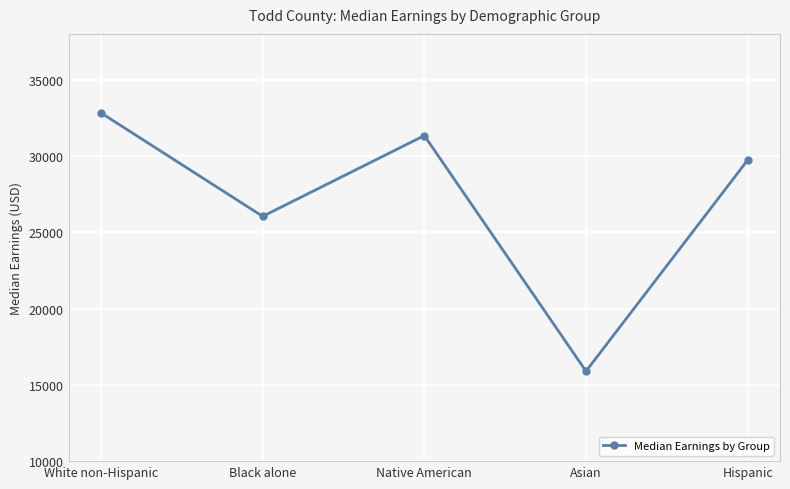

True or false: the data shows 32822 at White non-Hispanic.

True